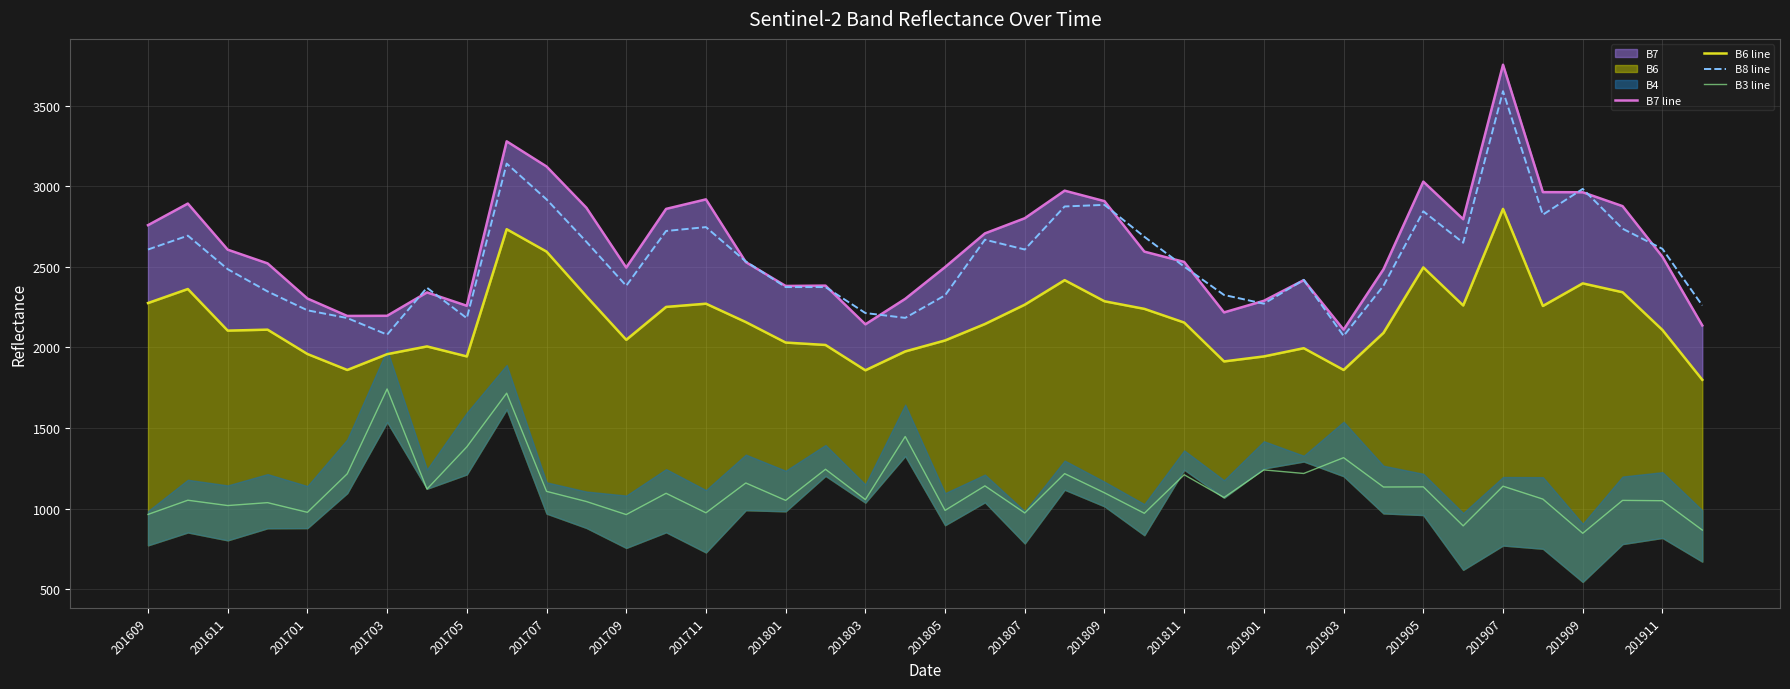

What is the minimum value shown in the chart?

847